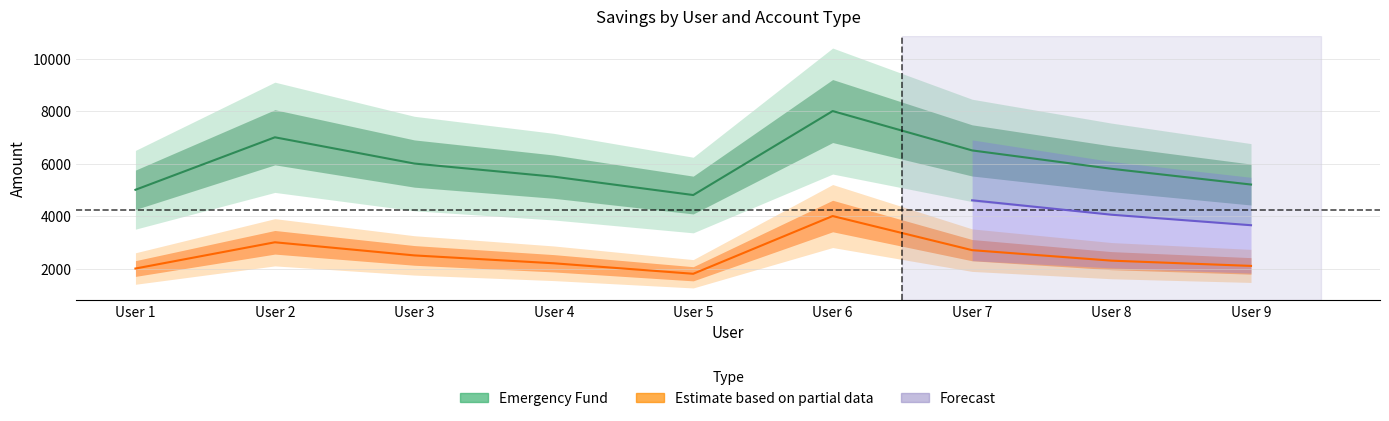

How many data points in Emergency Fund are less than 5800?

4